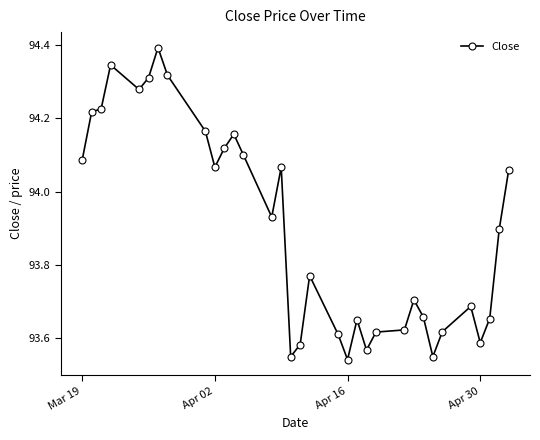

What is the maximum value shown in the chart?

94.4